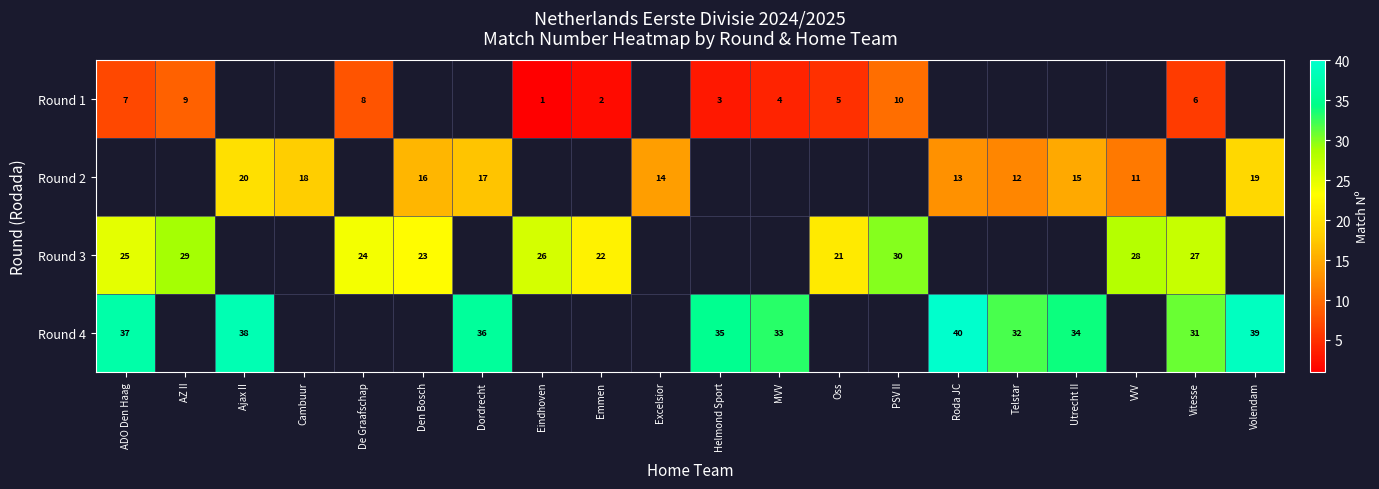

Which label corresponds to the smallest value in the chart?

Eindhoven